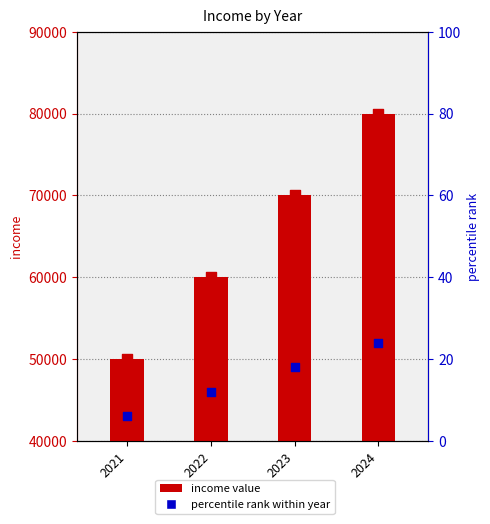

What is the change in value from 2021 to 2024?

+30000